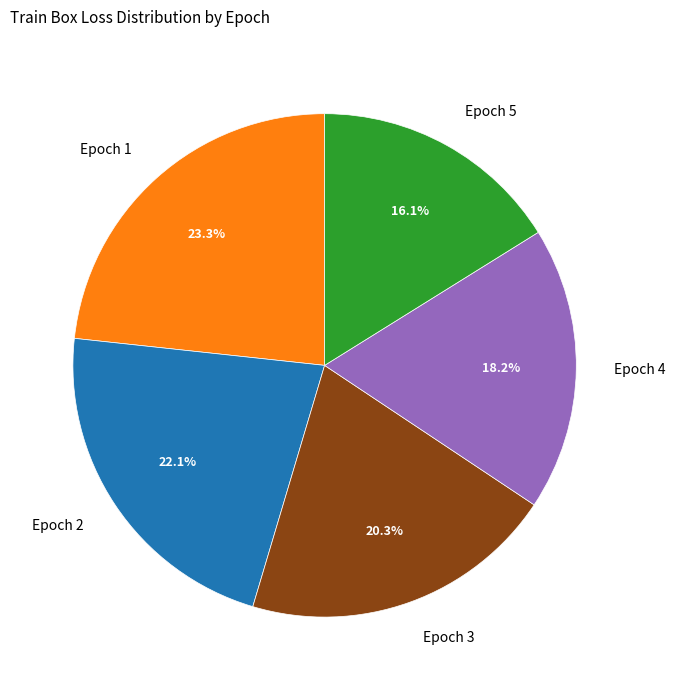

What percentage is NOT represented by Epoch 2?

77.9%